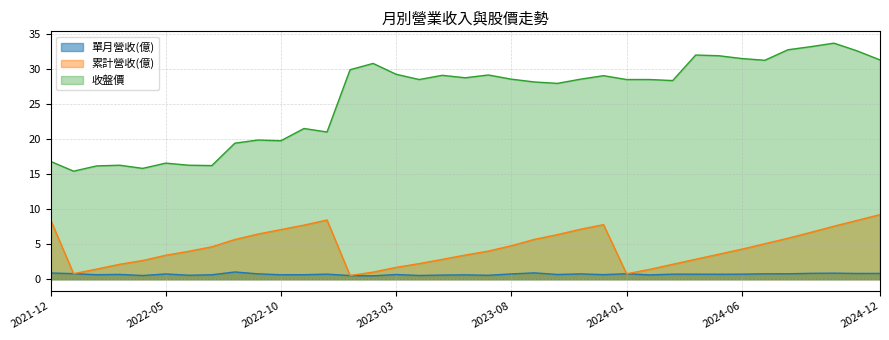

What are all the series names shown in the legend?

單月營收(億), 累計營收(億), 收盤價